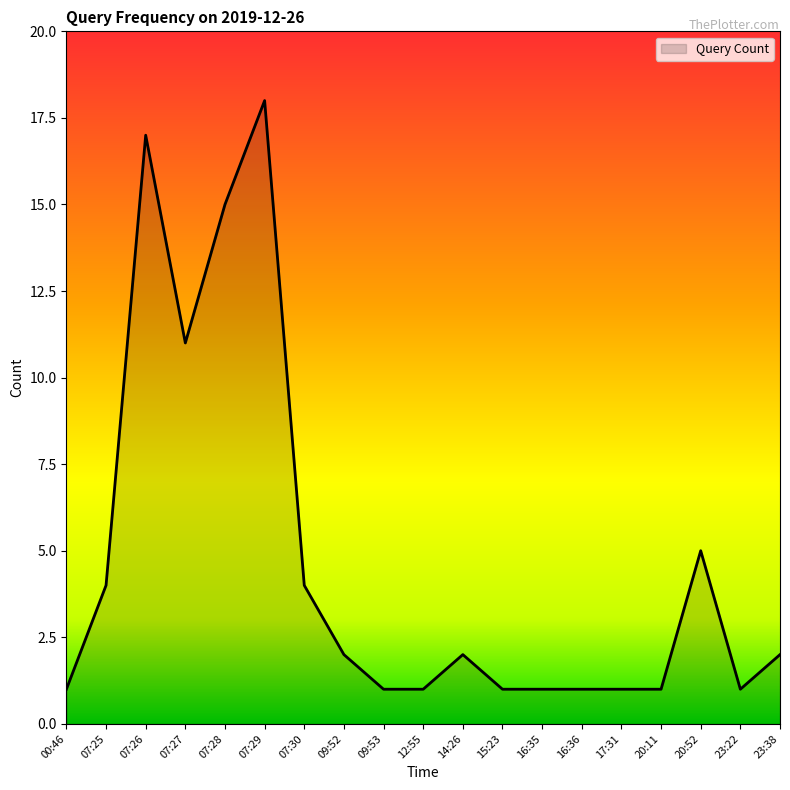

What position from the left is 09:52?

8